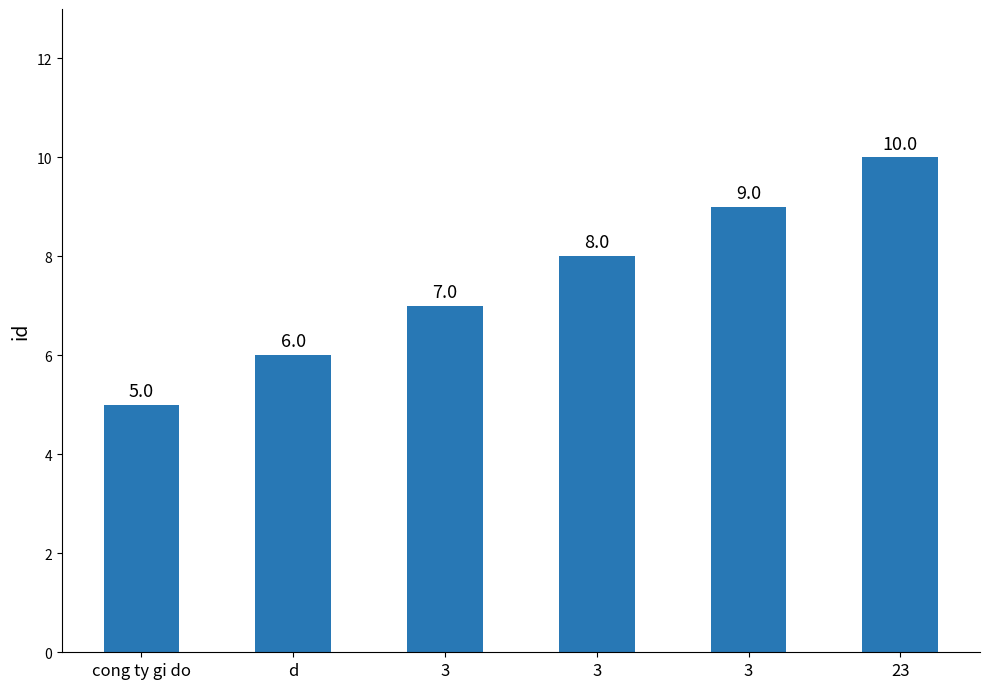

Which label corresponds to the largest value in the chart?

23